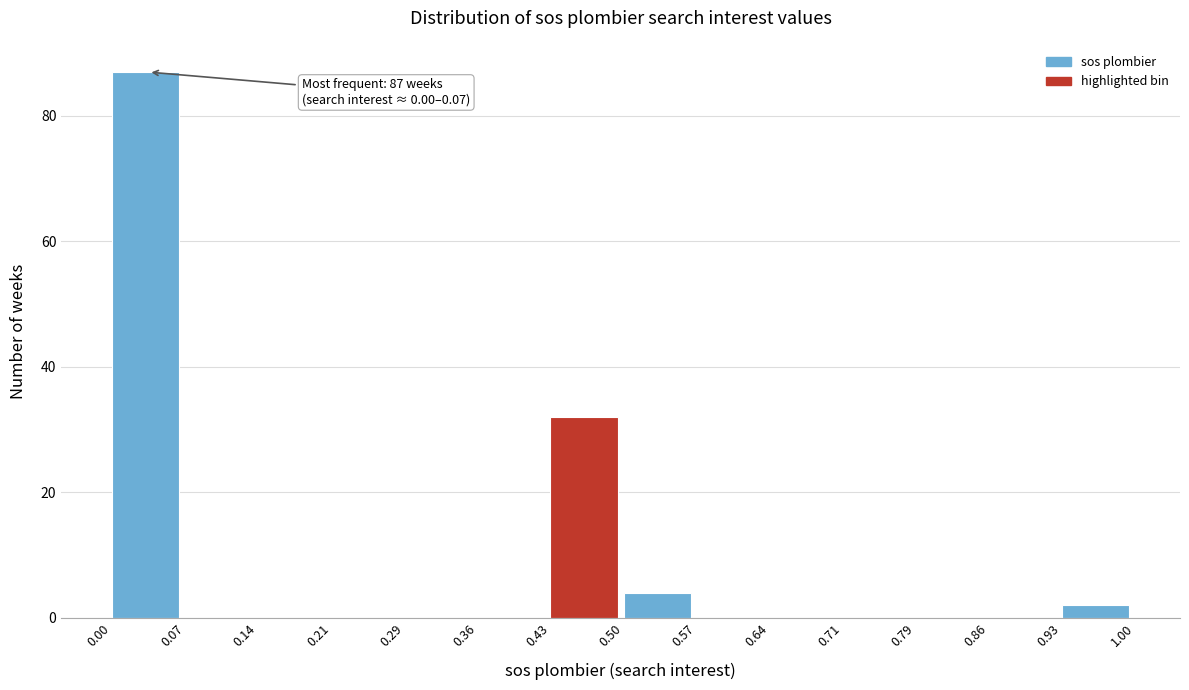

Over which range of the x-axis is the bar tallest?

0.00 to 0.07